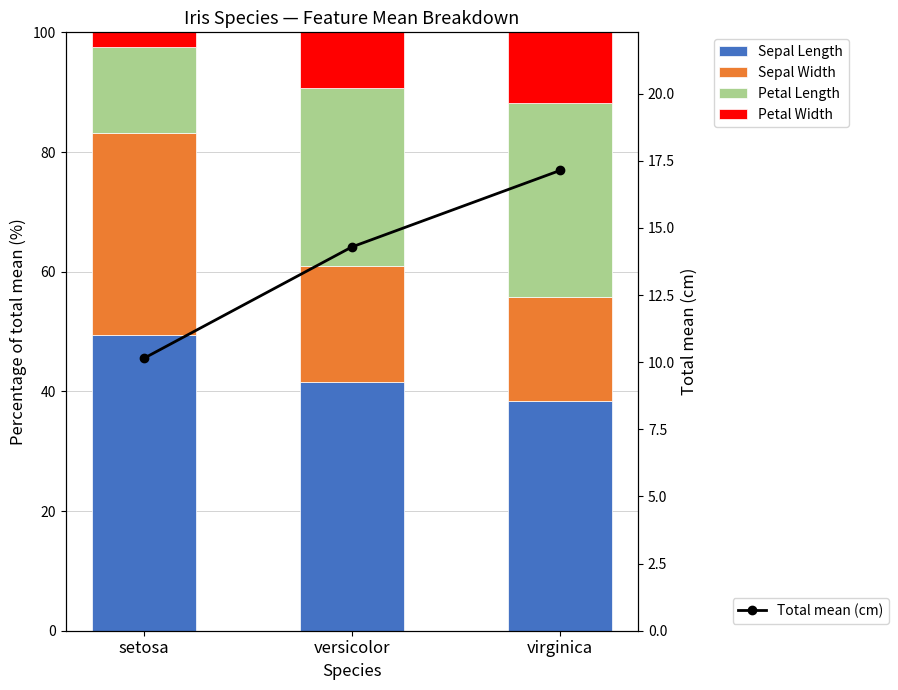

How many data points in Petal Width are less than 9?

1